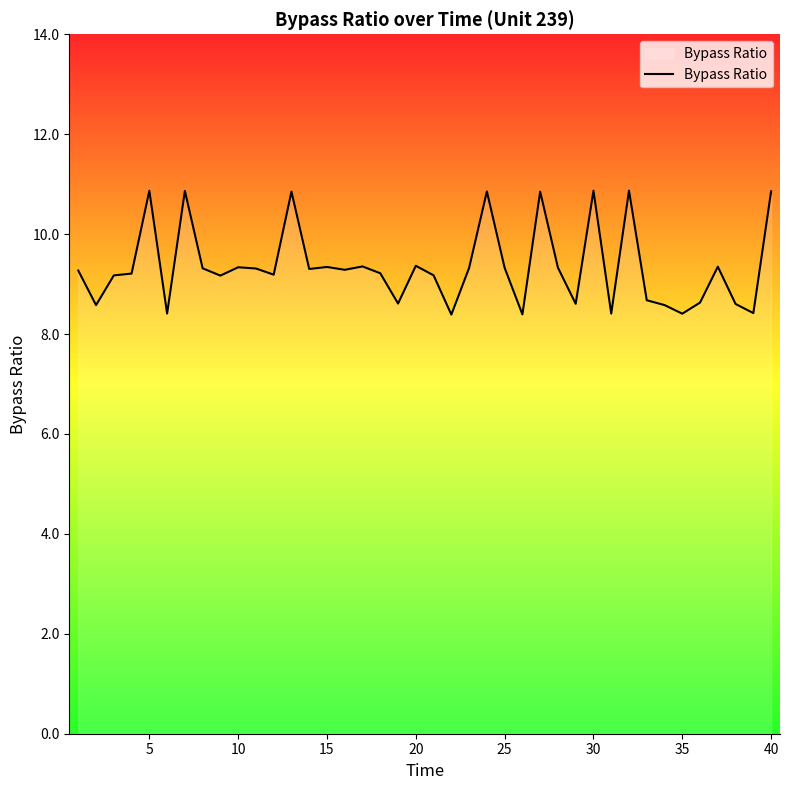

What is the greatest value displayed?

10.9